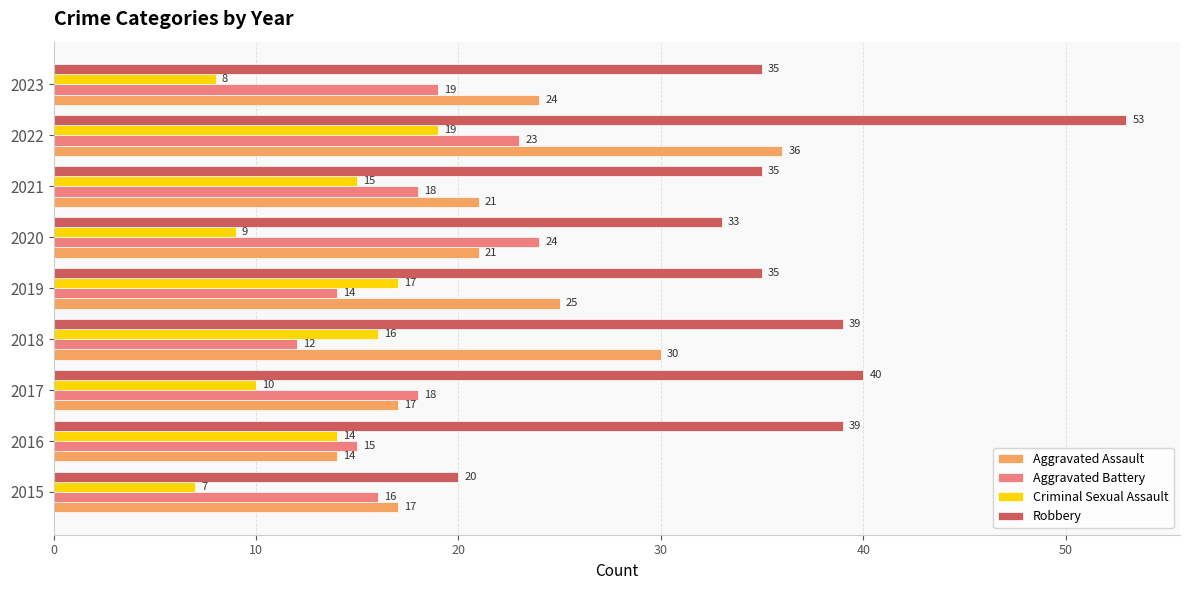

What is the sum of all Criminal Sexual Assault values?

115